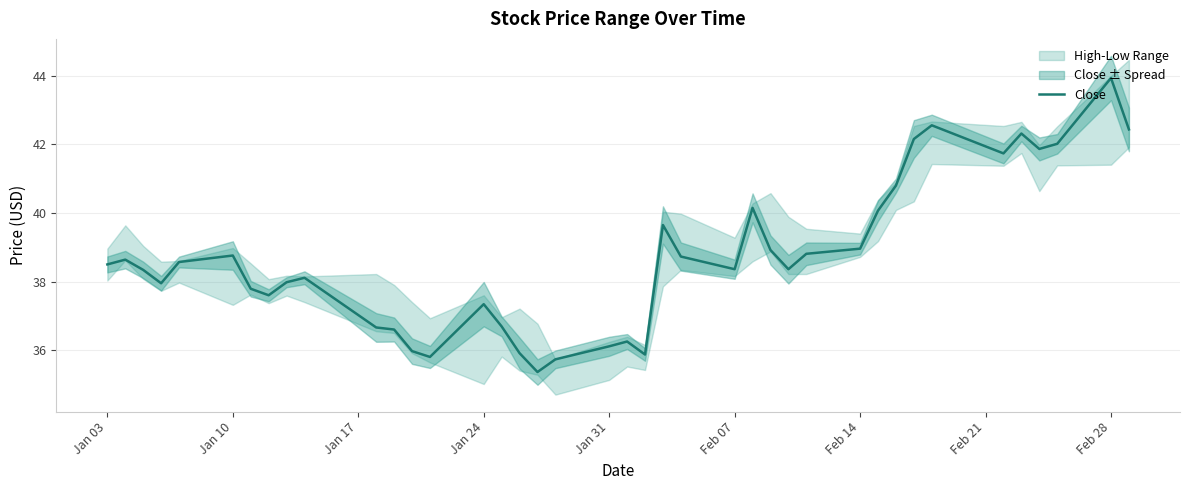

True or false: the data has more than 0 interior local peaks.

True